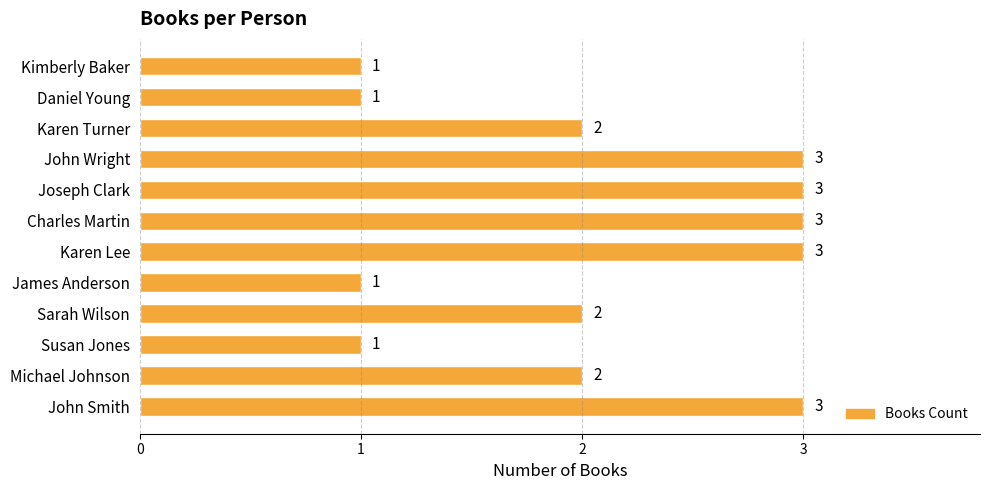

What is the sum of the values at John Wright and Susan Jones?

4